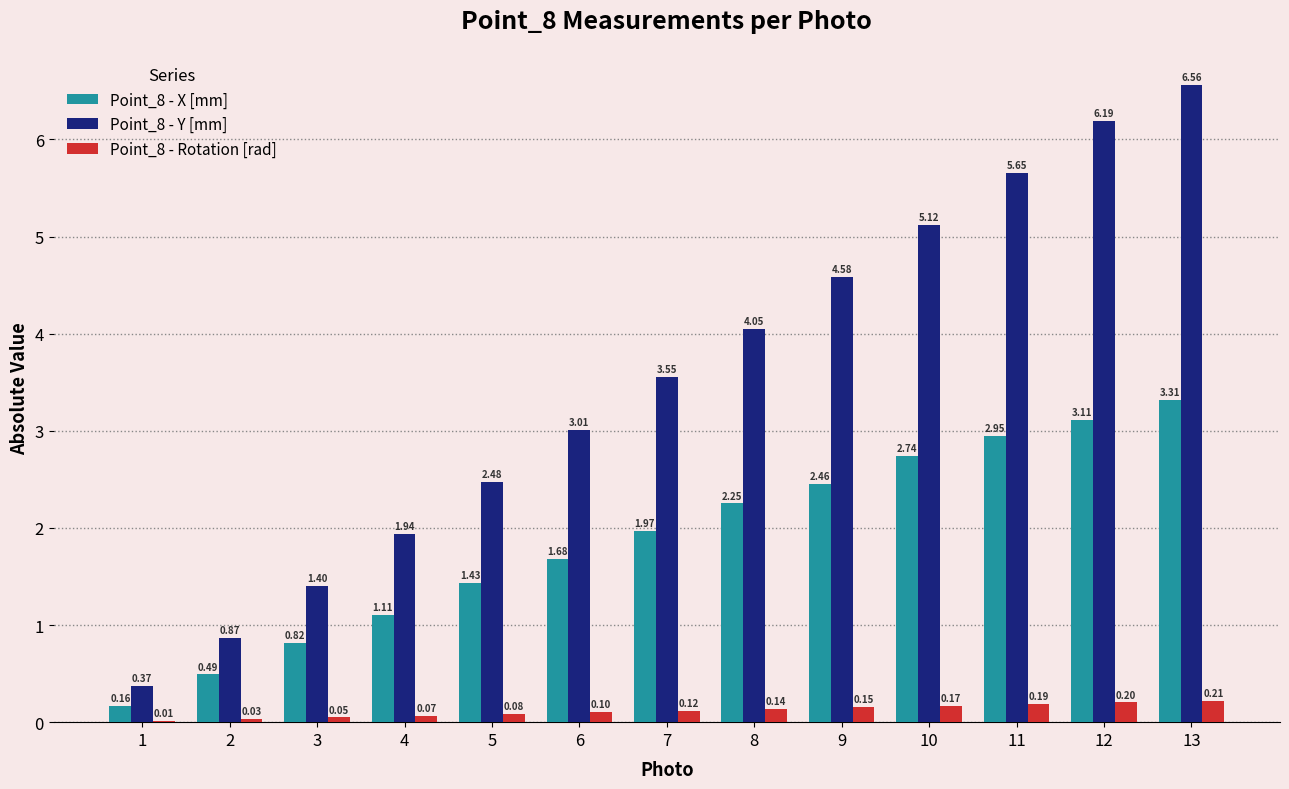

At which category is the sum across all series the highest?

13